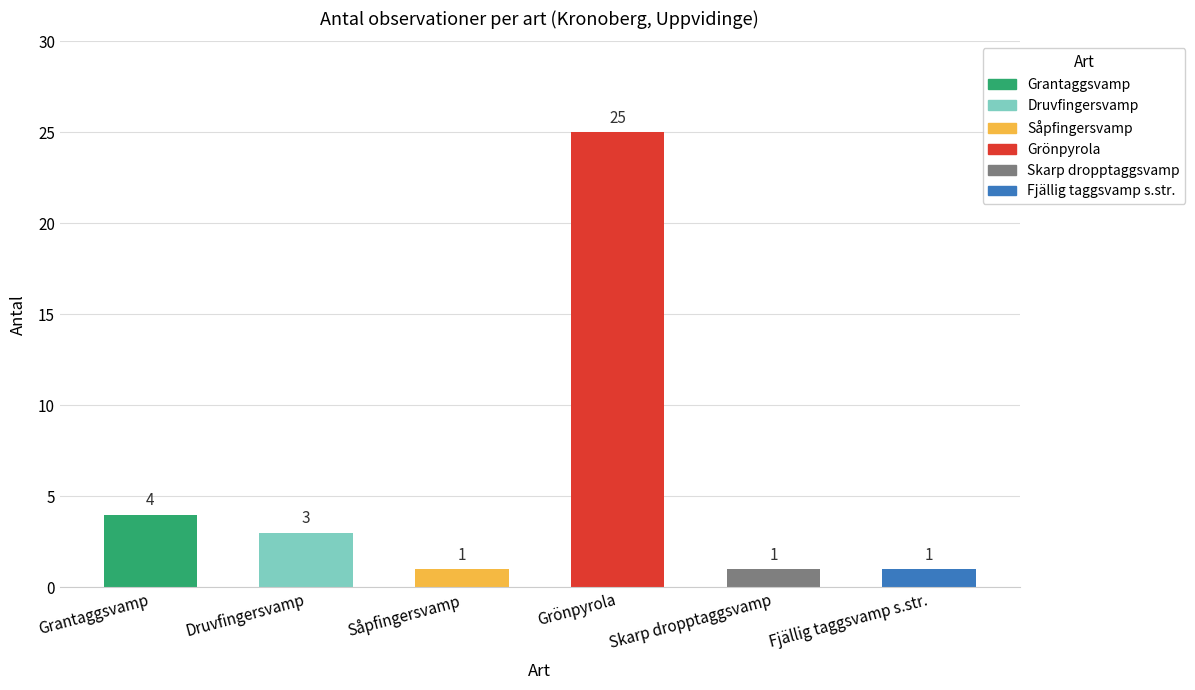

What position from the left is Druvfingersvamp?

2